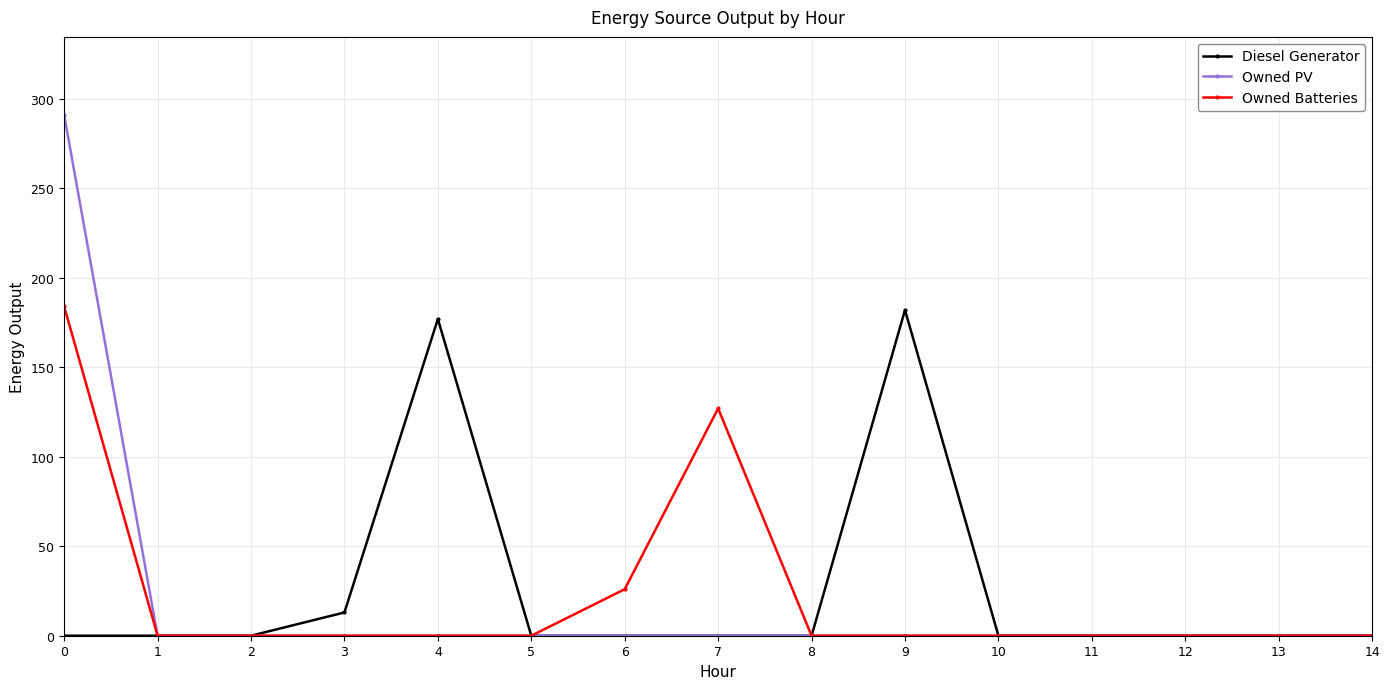

True or false: Owned Batteries has more than 0 points higher than both neighbors.

True